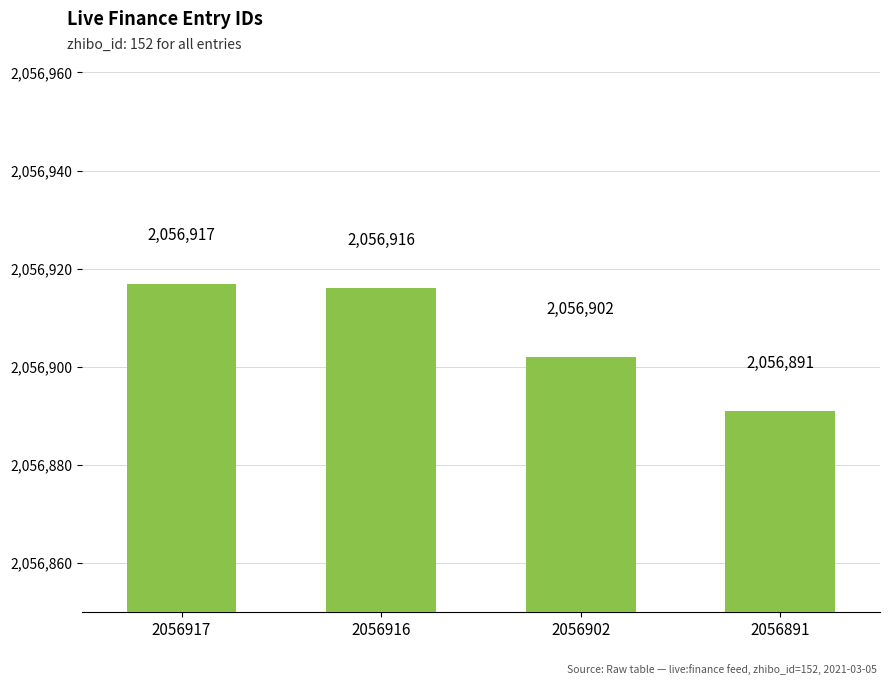

At which category does the chart reach its peak across all series?

2056917